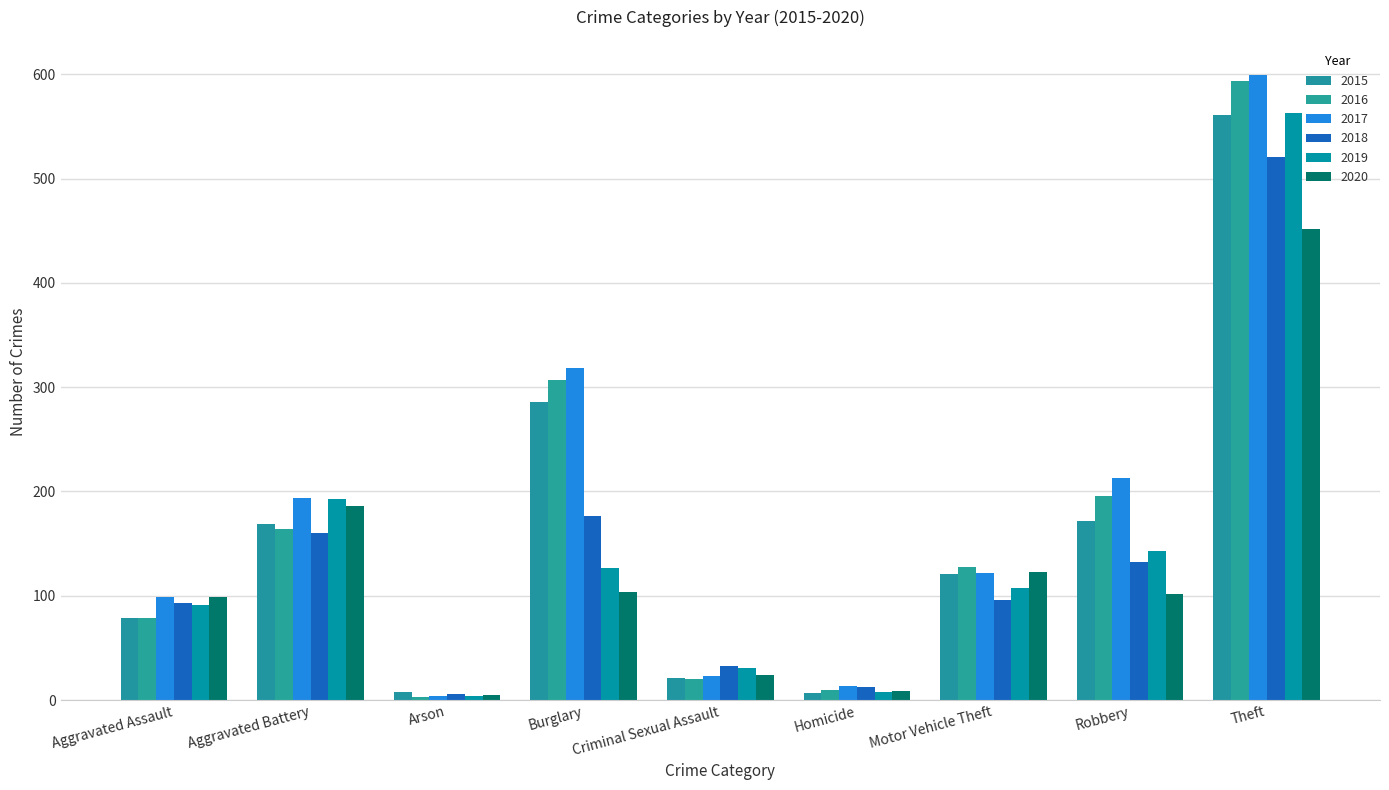

Does the chart contain stacked bars?

No